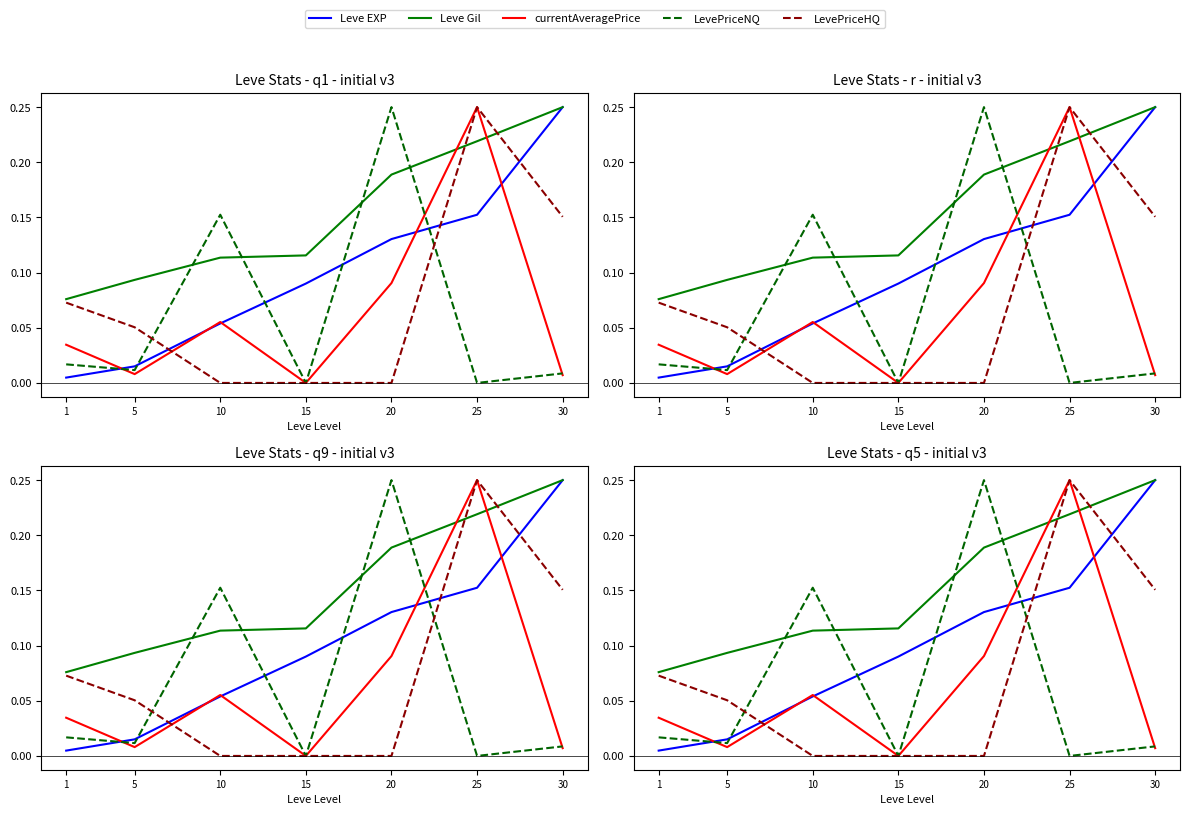

Reading right to left, extract all data points from this chart.

Leve EXP: 30=0.2	25=0.2	20=0.1	15=0.1	10=0.1	5=0.0	1=0.0
Leve Gil: 30=0.2	25=0.2	20=0.2	15=0.1	10=0.1	5=0.1	1=0.1
currentAveragePrice: 30=0.0	25=0.2	20=0.1	15=0.0	10=0.1	5=0.0	1=0.0
LevePriceNQ: 30=0.0	25=0.0	20=0.2	15=0.0	10=0.2	5=0.0	1=0.0
LevePriceHQ: 30=0.2	25=0.2	20=0.0	15=0.0	10=0.0	5=0.1	1=0.1